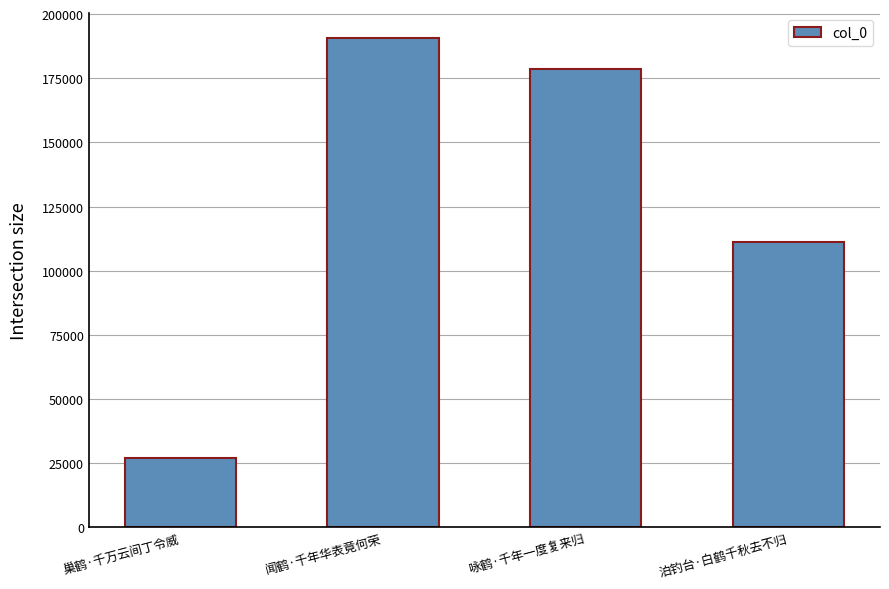

At which label does the data first exceed 178709?

闻鹤·千年华表竟何荣